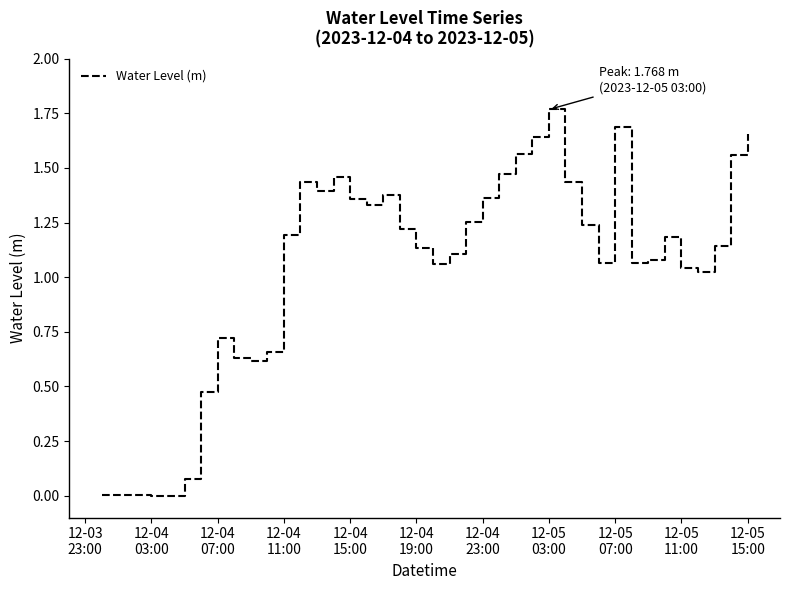

Does the chart display data point markers on the line(s)?

No